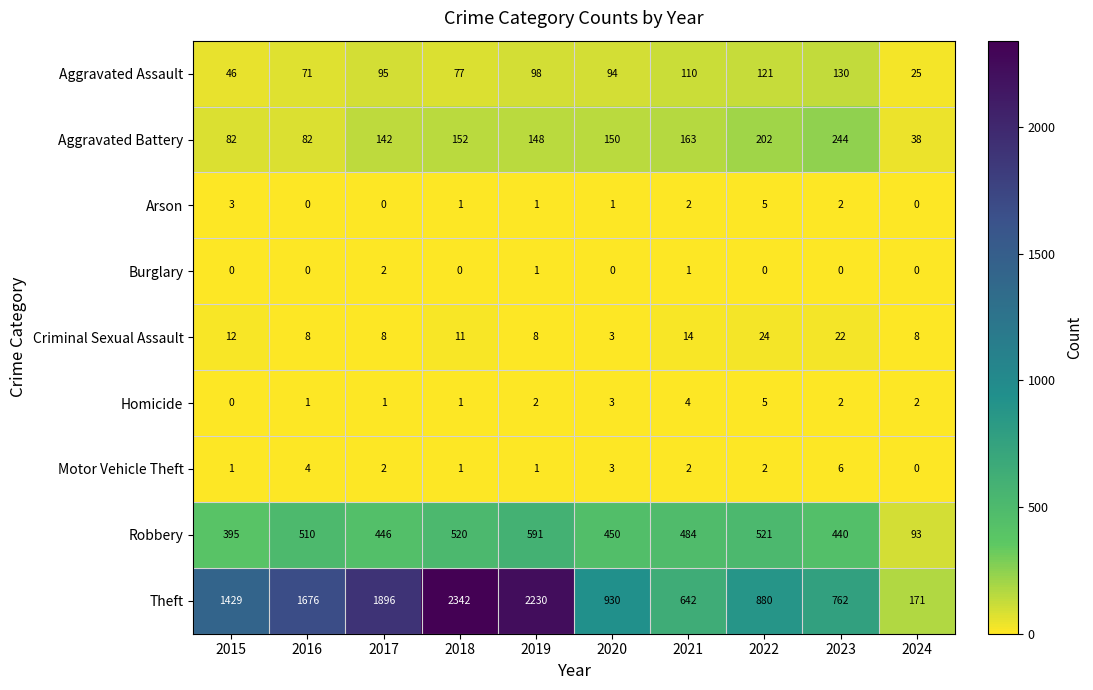

True or false: Aggravated Assault has a value of 110 at 2021.

True